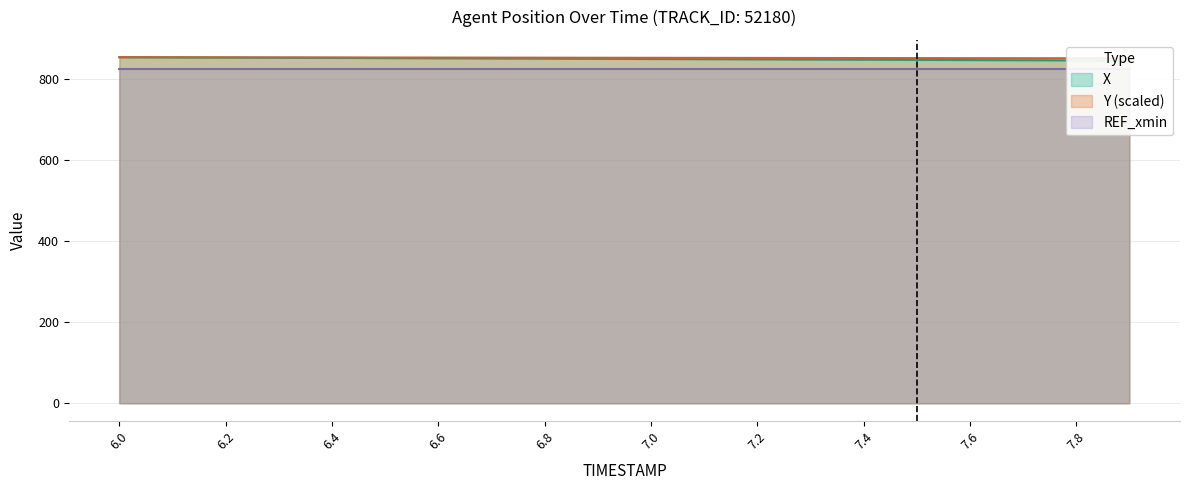

What is the minimum value for X?

844.8